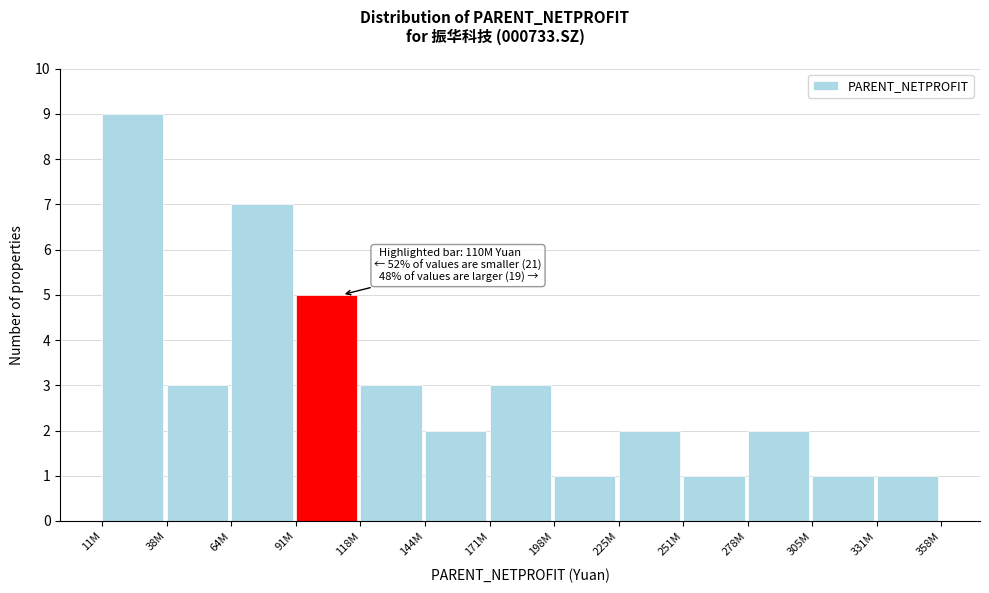

Reading left to right, list all the values displayed in this chart.

9	3	7	5	3	2	3	1	2	1	2	1	1